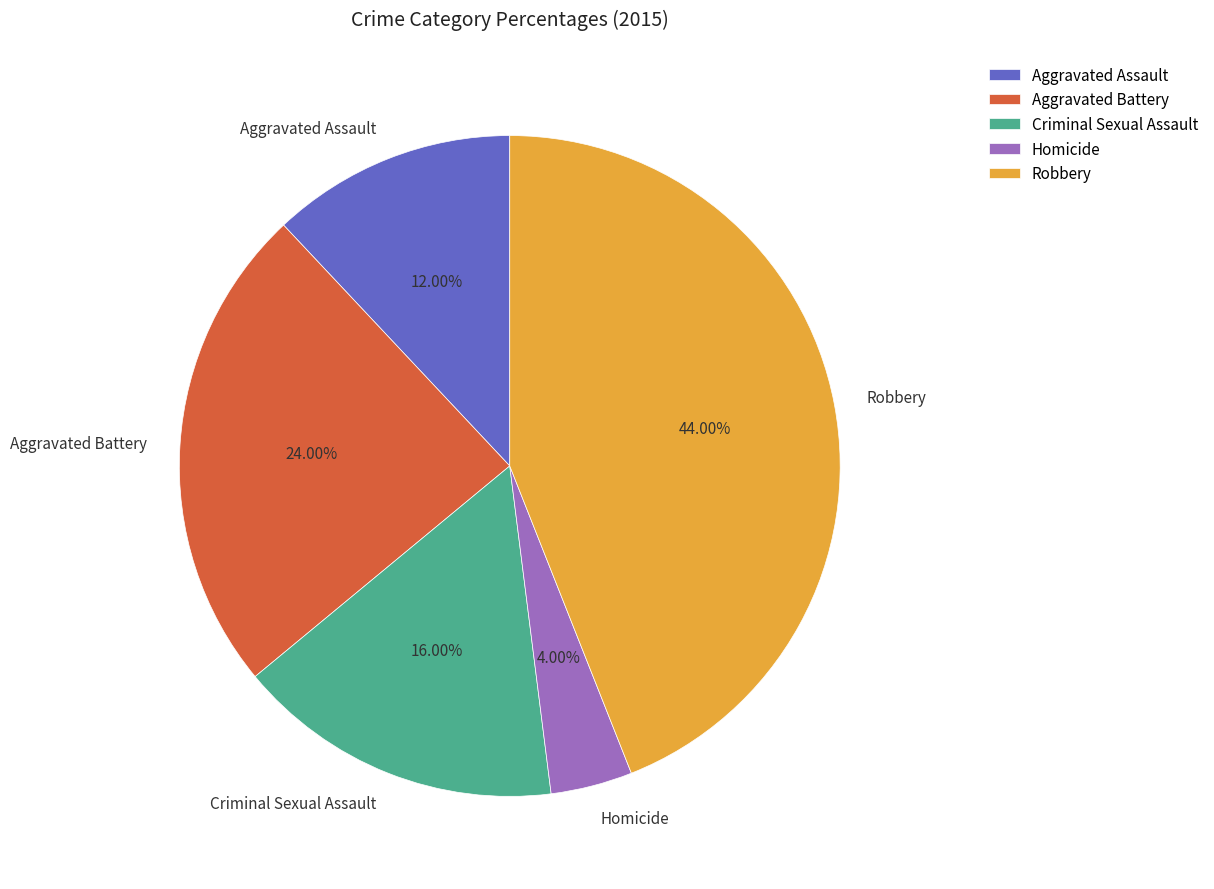

To the nearest percent, what percentage of the pie is Robbery?

44%